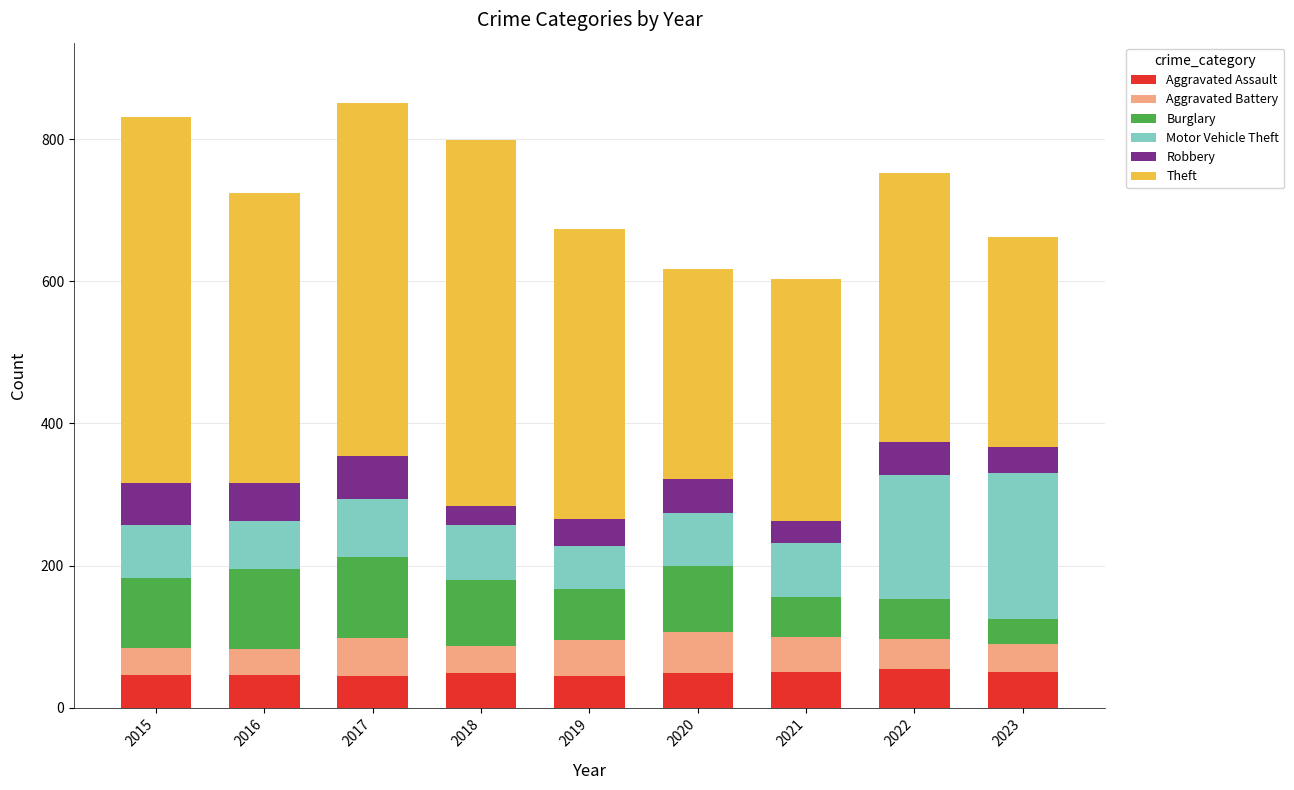

What is the total value across all series at 2015?

831